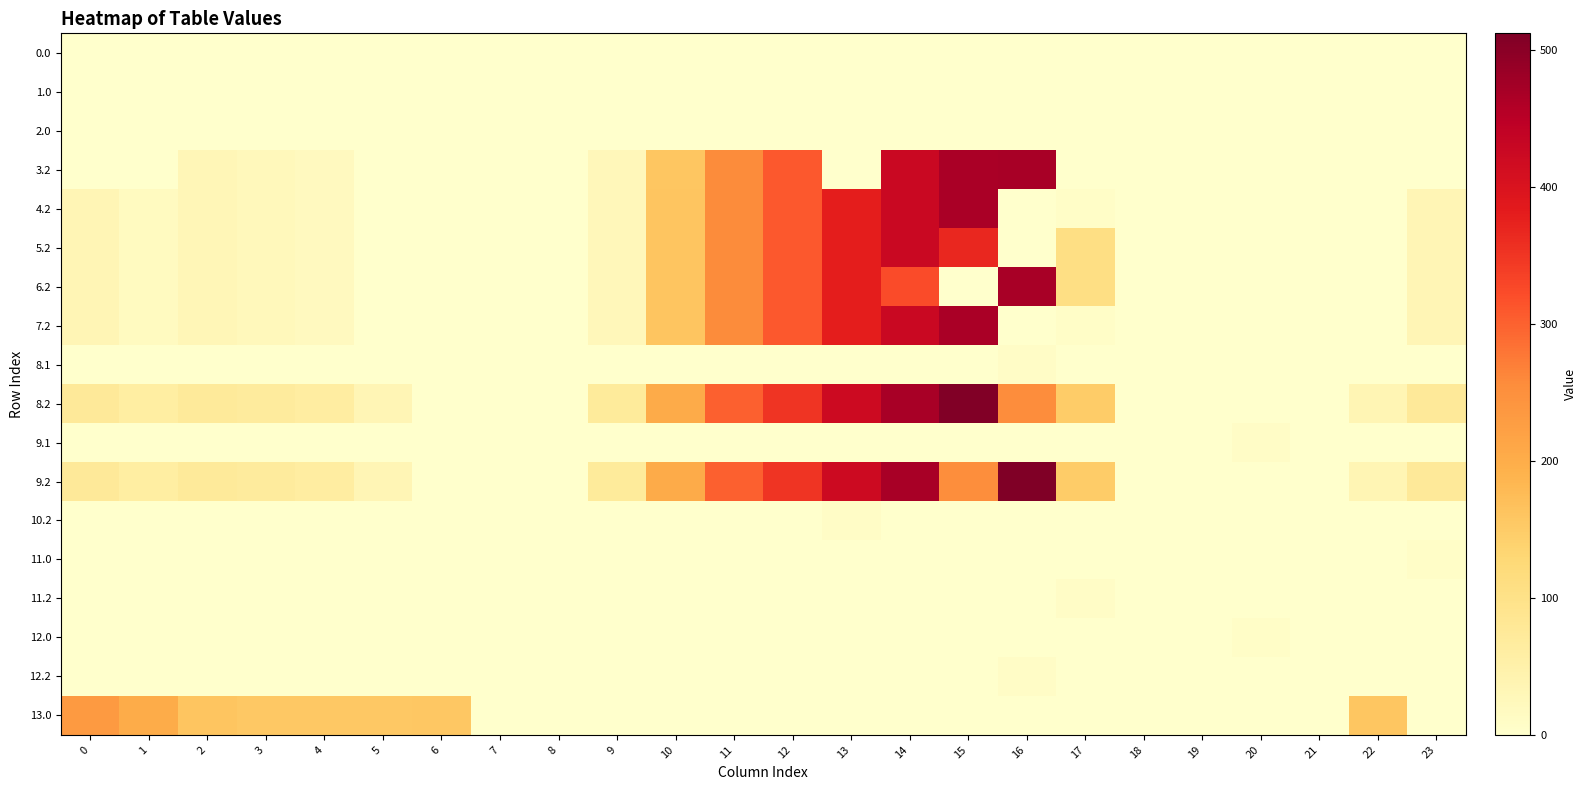

Which has a higher value, 10 or 1?

10